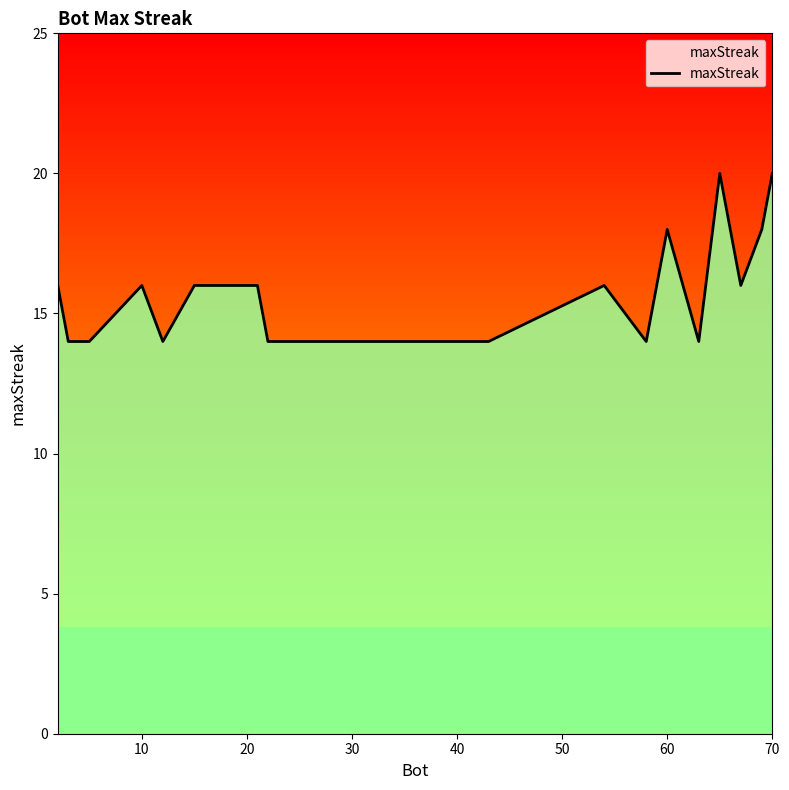

Reading left to right, list all the values displayed in this chart.

16	14	14	16	14	16	16	16	16	14	14	16	14	18	14	20	16	18	20